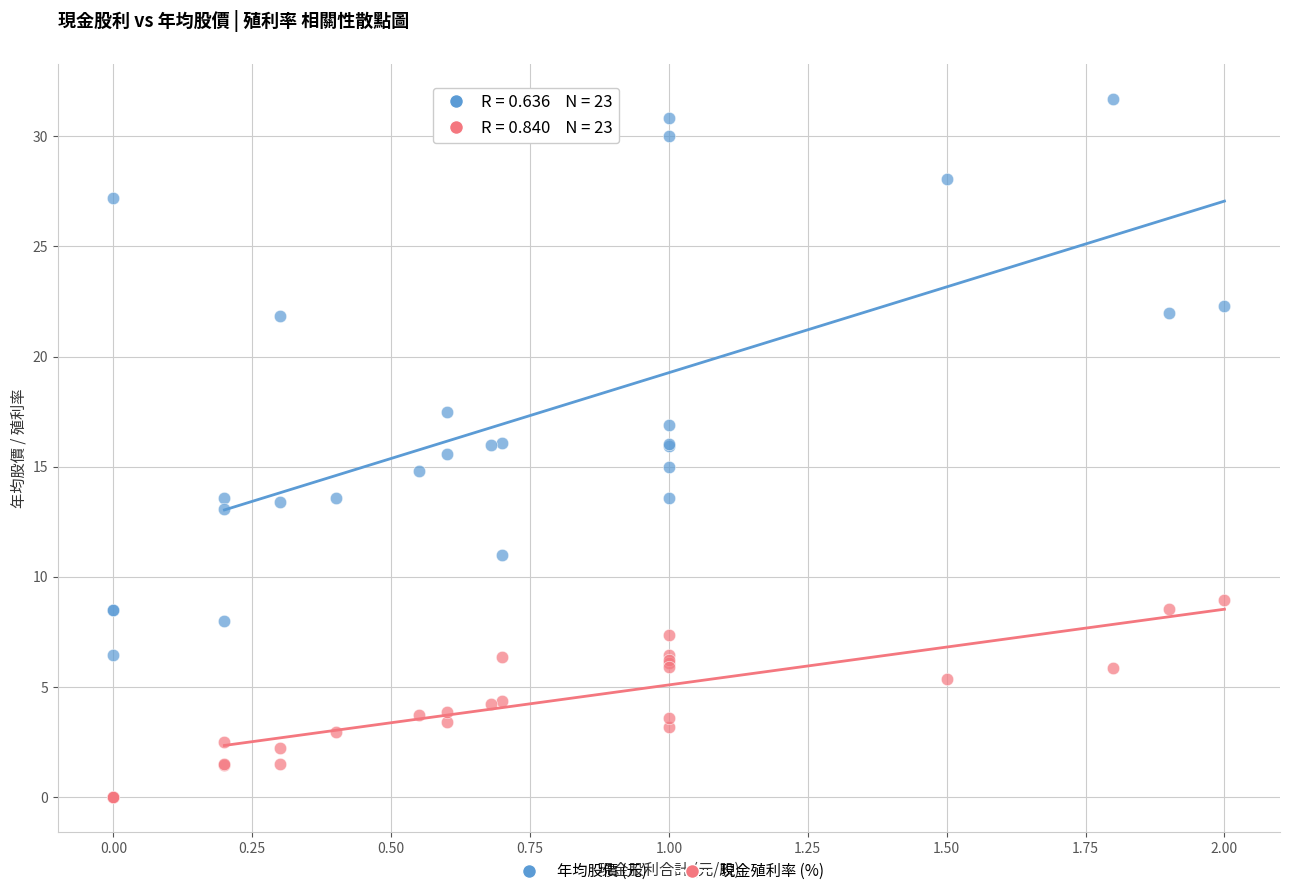

In the 年均股價 (元) series, what Y value is closest to 19?

17.5